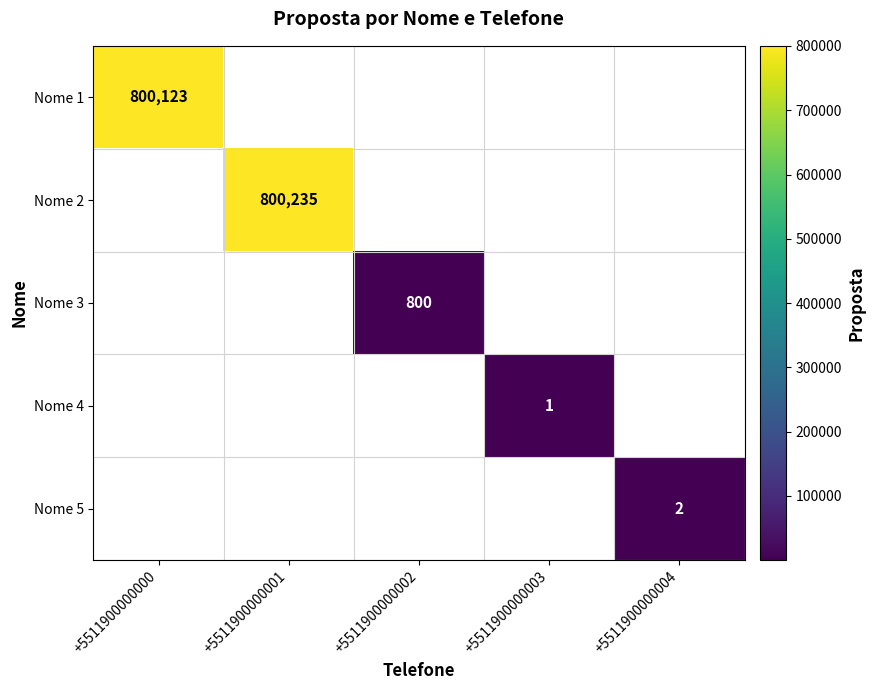

Is it true that Nome 3 equals 321.6 at +5511900000002?

False